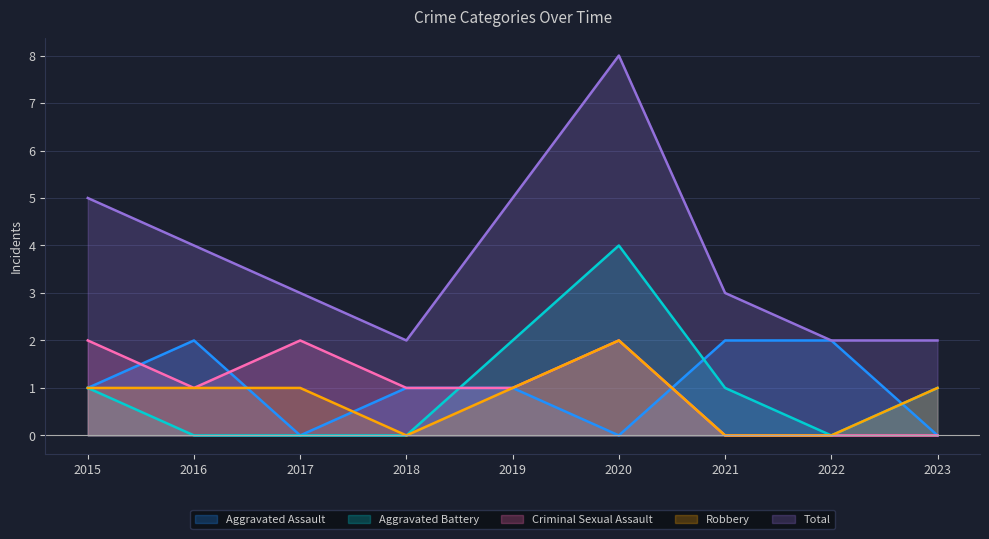

Where do Aggravated Assault and Aggravated Battery first cross each other?

2018 and 2019